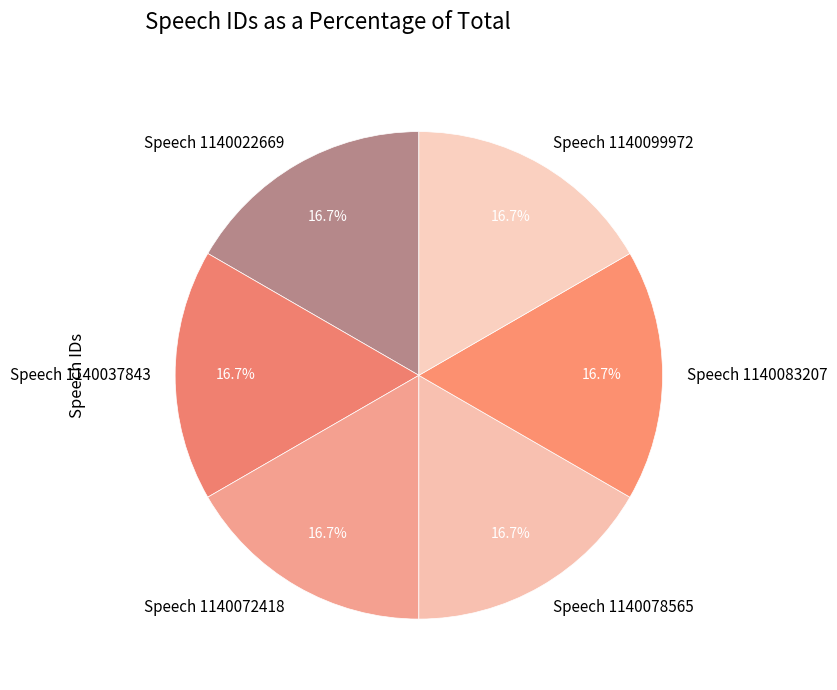

What is the ratio of the value at Speech 1140078565 to the value at Speech 1140083207?

1.0